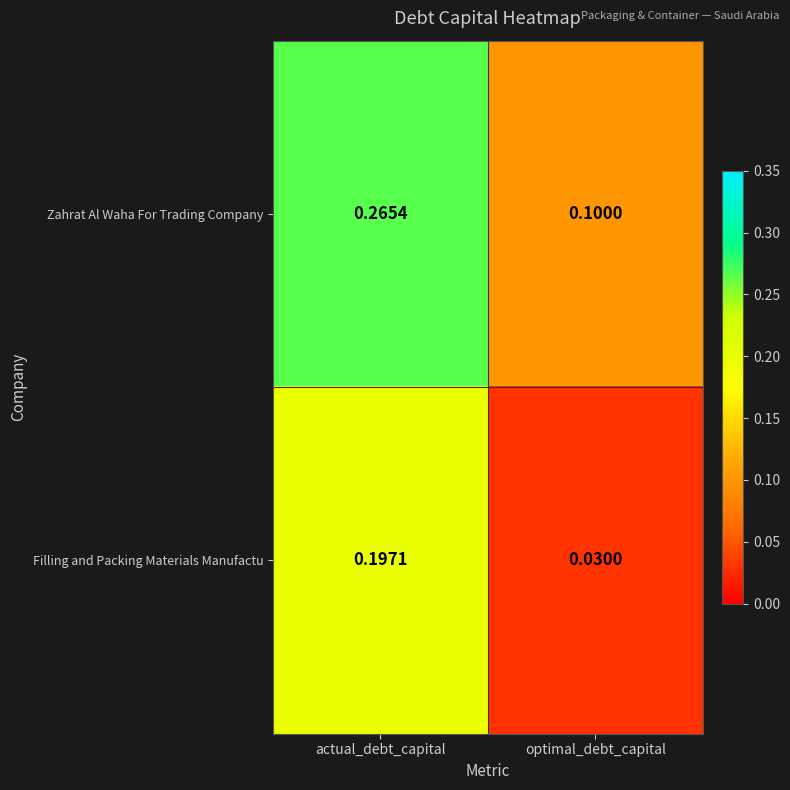

Which category has the highest value in the Filling and Packing Materials Manufactu series?

actual_debt_capital